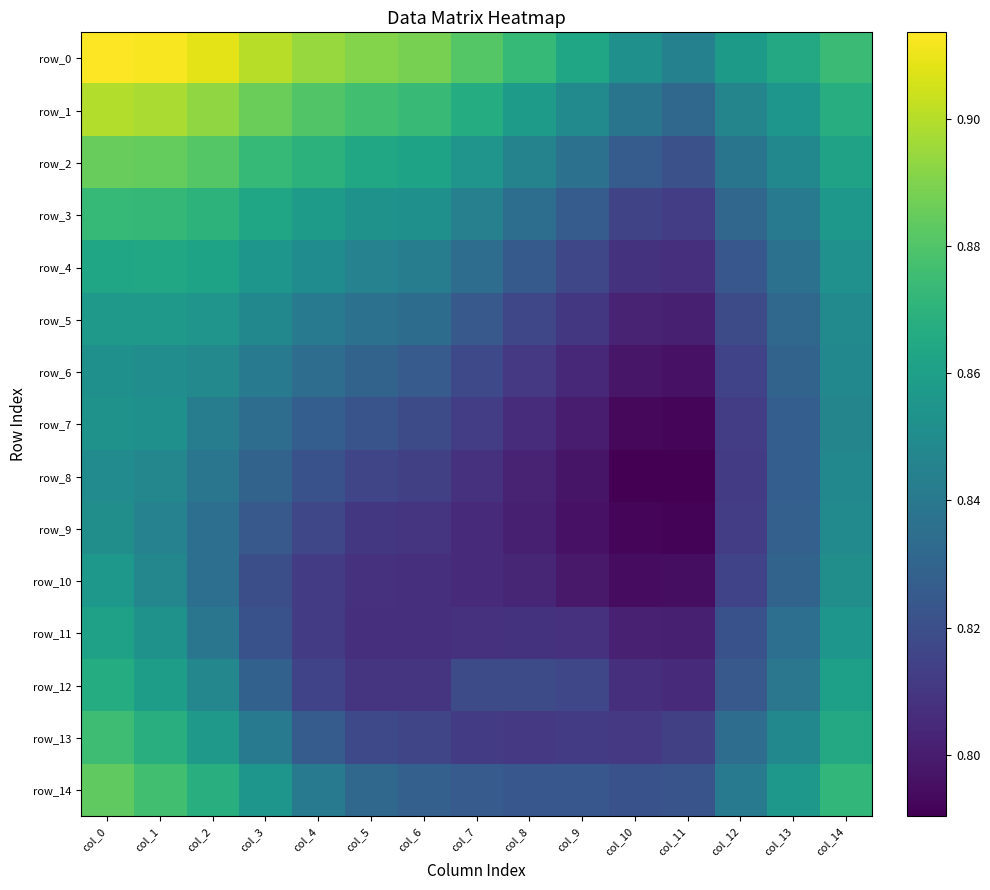

At how many categories does at least one series exceed 0?

15